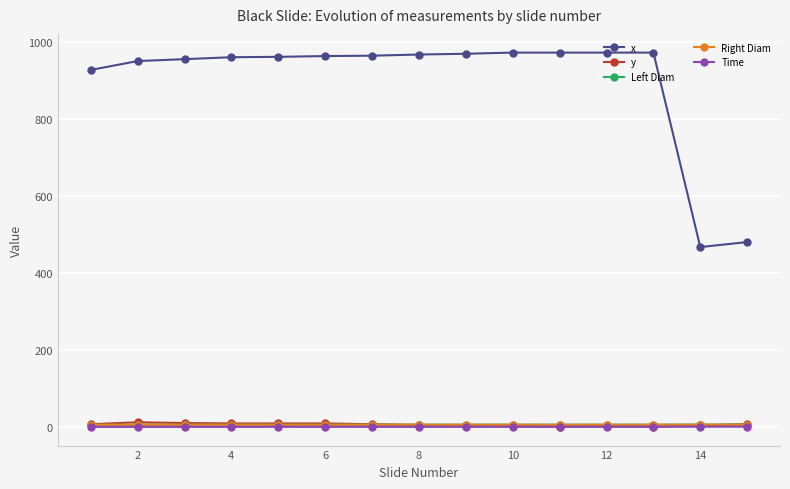

True or false: Left Diam and x cross at least once.

False